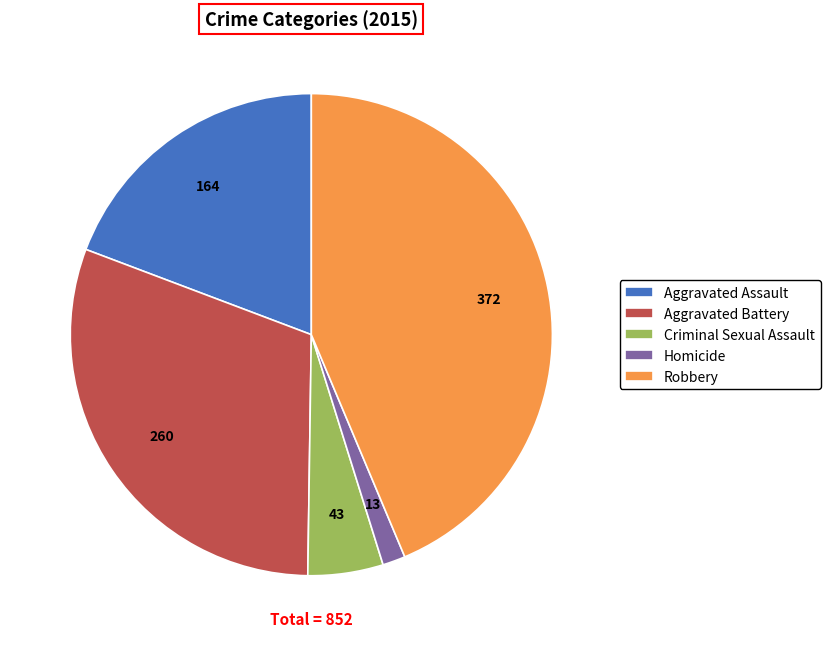

Is the sum of Aggravated Assault and Criminal Sexual Assault greater than half?

No